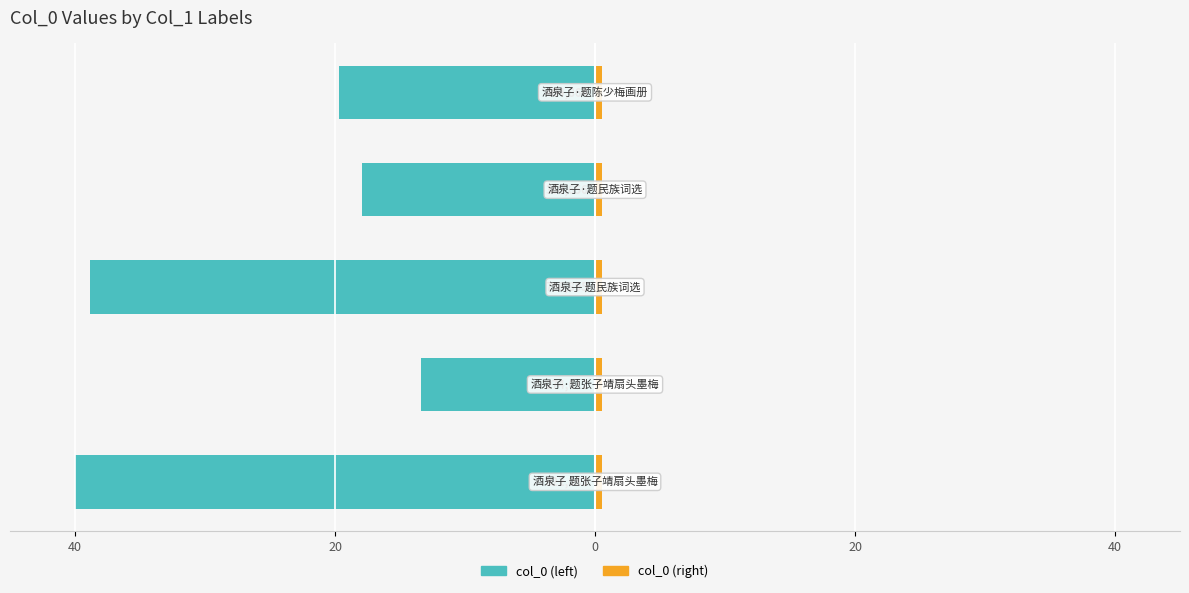

Is the value of col_0 (left) at 0 greater than the value of col_0 (right) at 0?

No